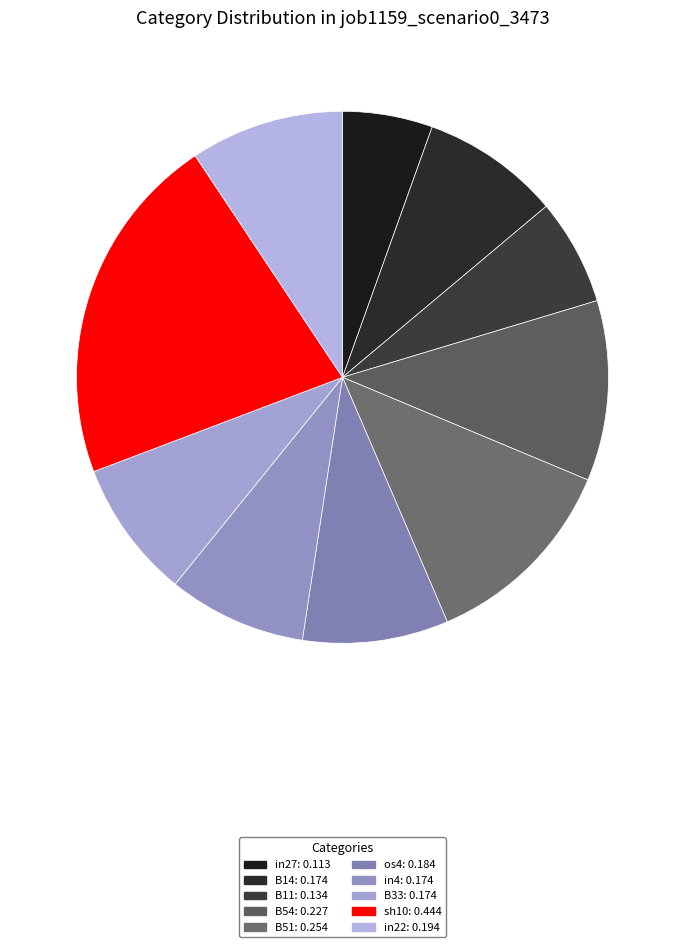

How many segments does this pie chart have?

10